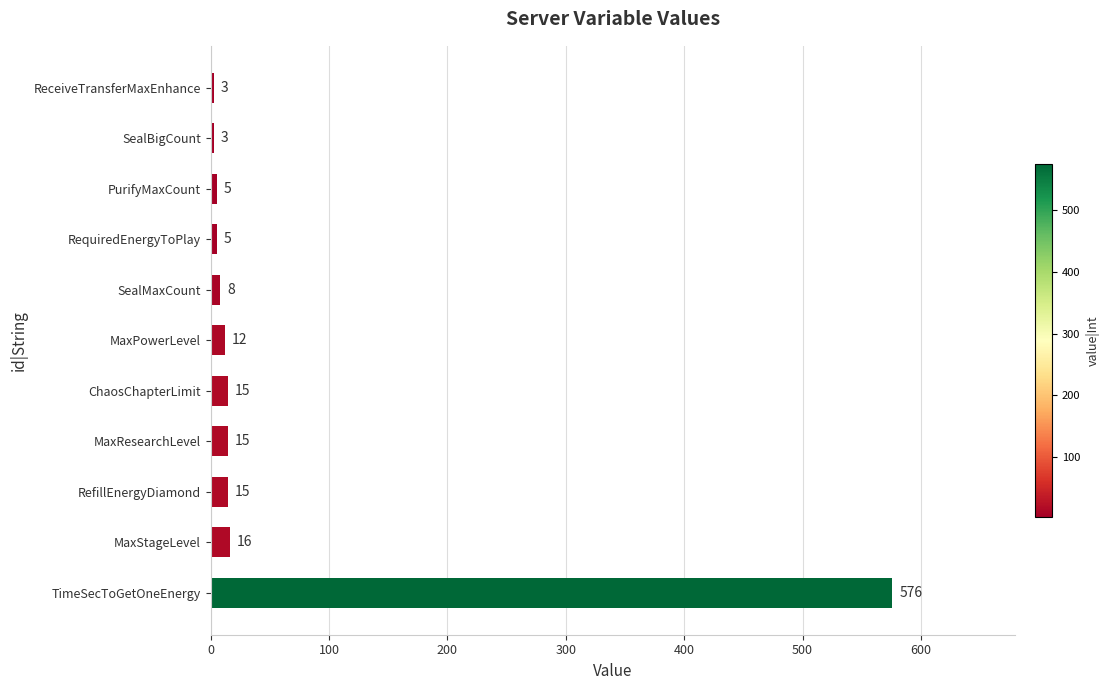

Reading bottom to top, what are all the values shown in this chart?

TimeSecToGetOneEnergy=576	MaxStageLevel=16	RefillEnergyDiamond=15	MaxResearchLevel=15	ChaosChapterLimit=15	MaxPowerLevel=12	SealMaxCount=8	RequiredEnergyToPlay=5	PurifyMaxCount=5	SealBigCount=3	ReceiveTransferMaxEnhance=3